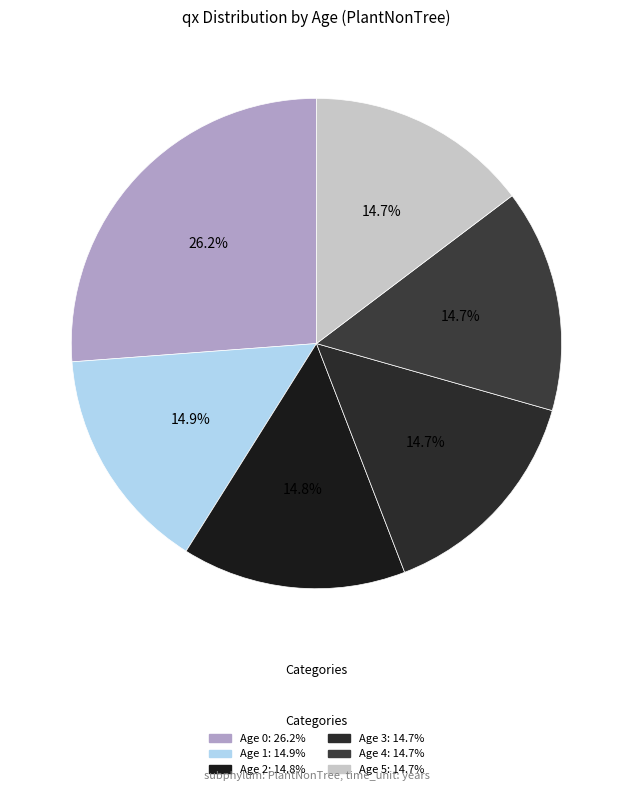

Count the number of slices in the pie.

6